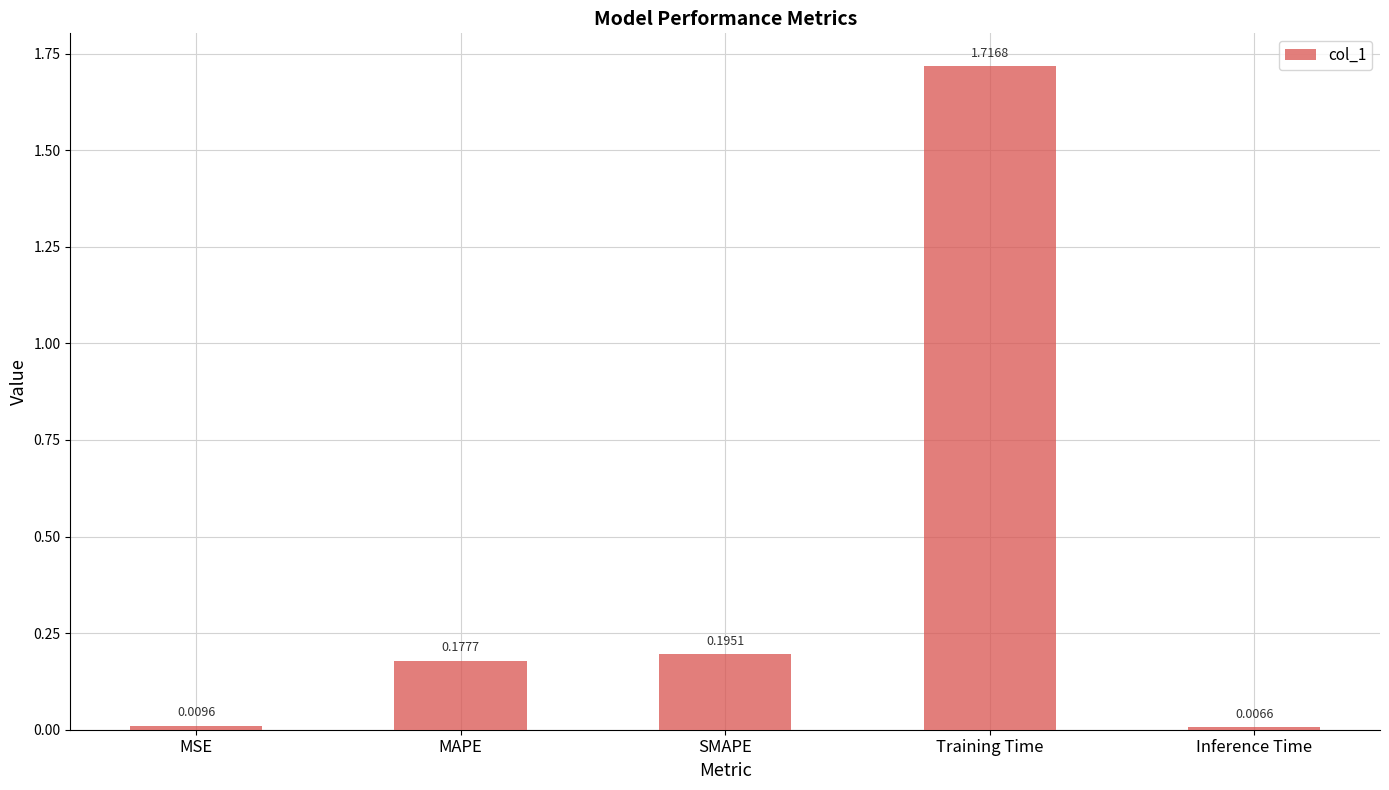

What is the label of the 2nd bar from the left?

MAPE